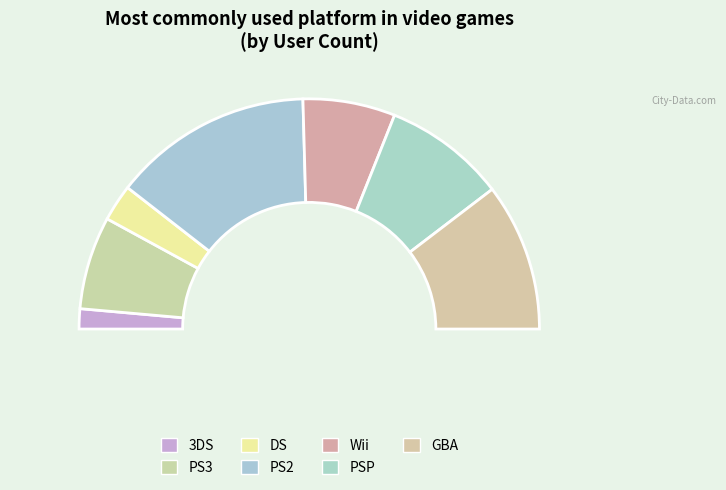

Which slice is the smallest?

3DS